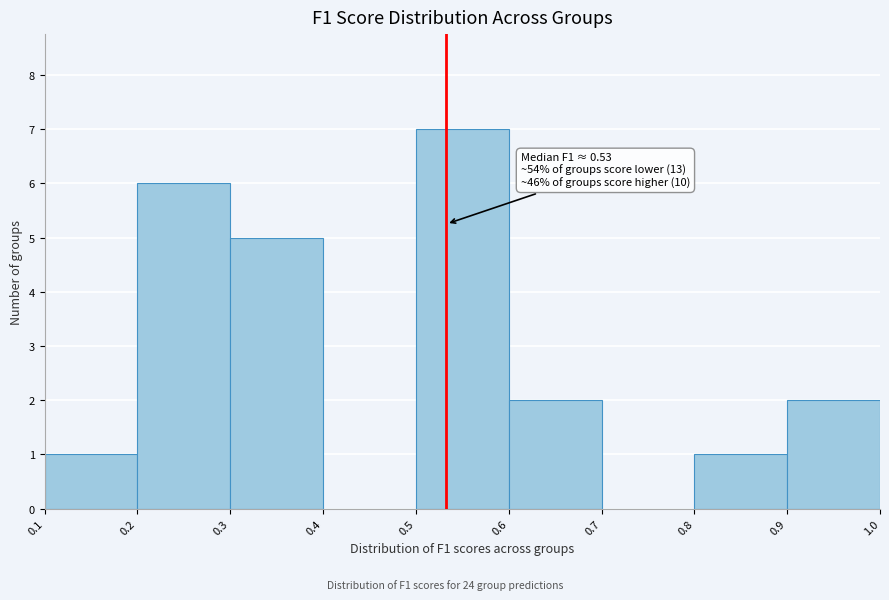

Over which range of the x-axis is the bar tallest?

0.5 to 0.6